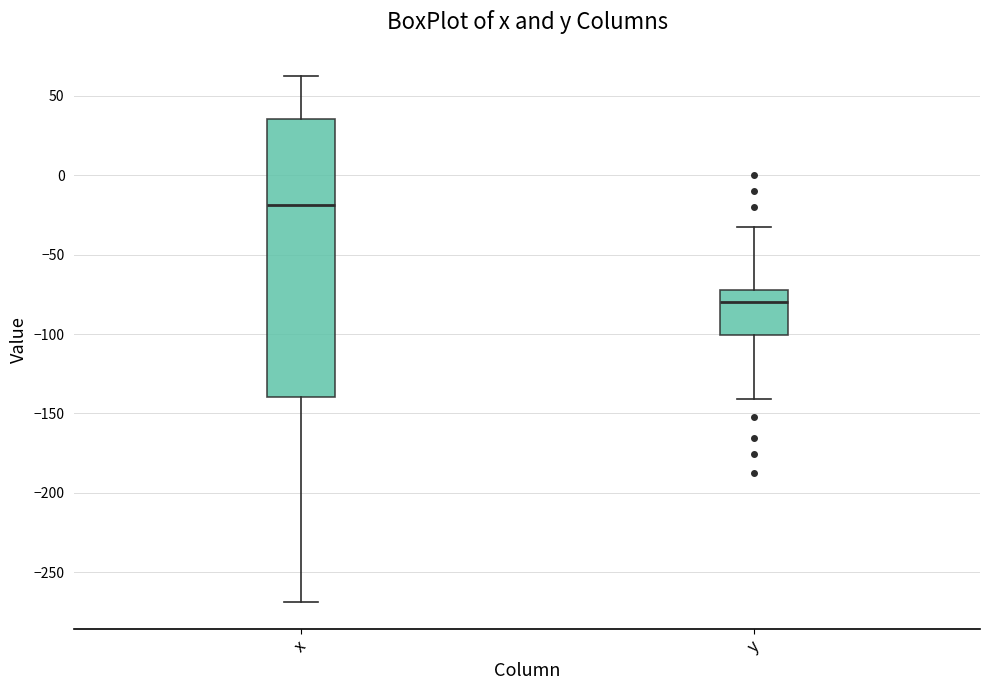

Which box is the tallest, from its lower edge to its upper edge?

x